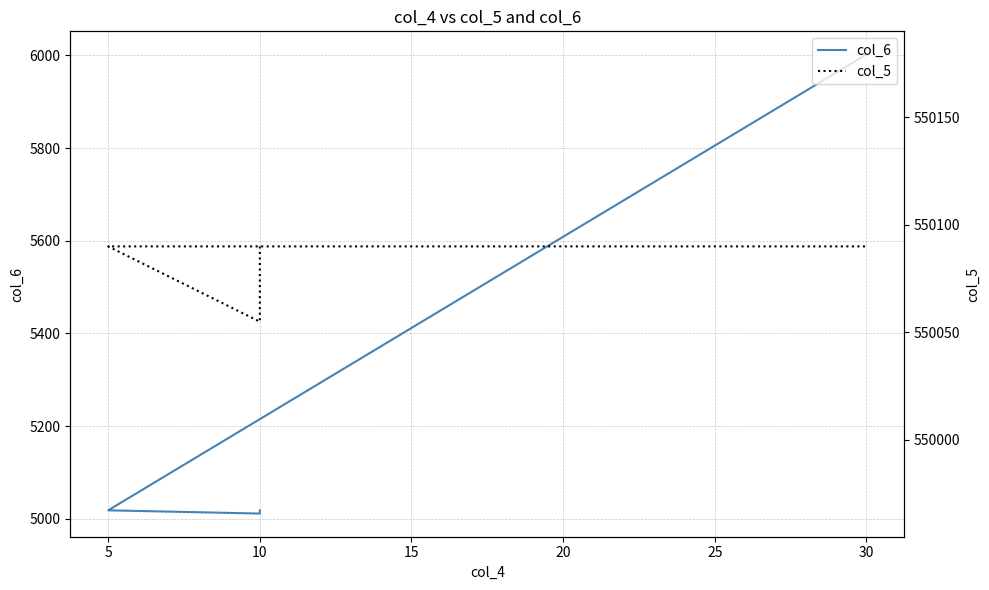

What is the difference between the highest and lowest values at 10?

545072